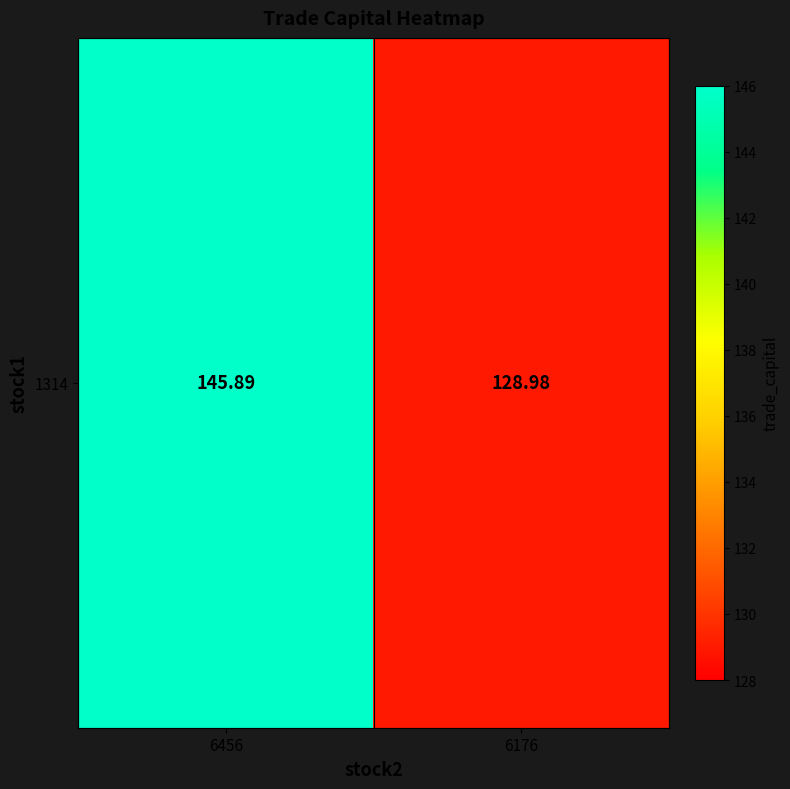

What is the difference between the maximum and minimum values?

16.9